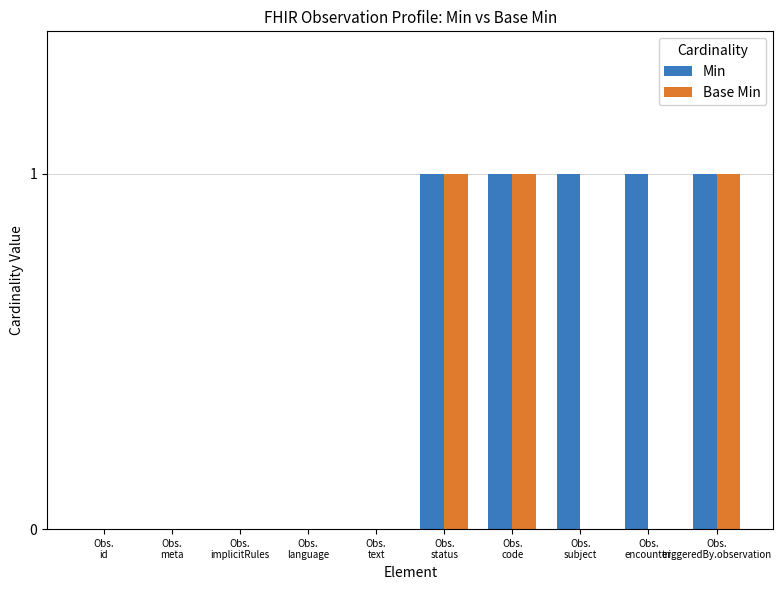

Which series has the largest total across all categories?

Min